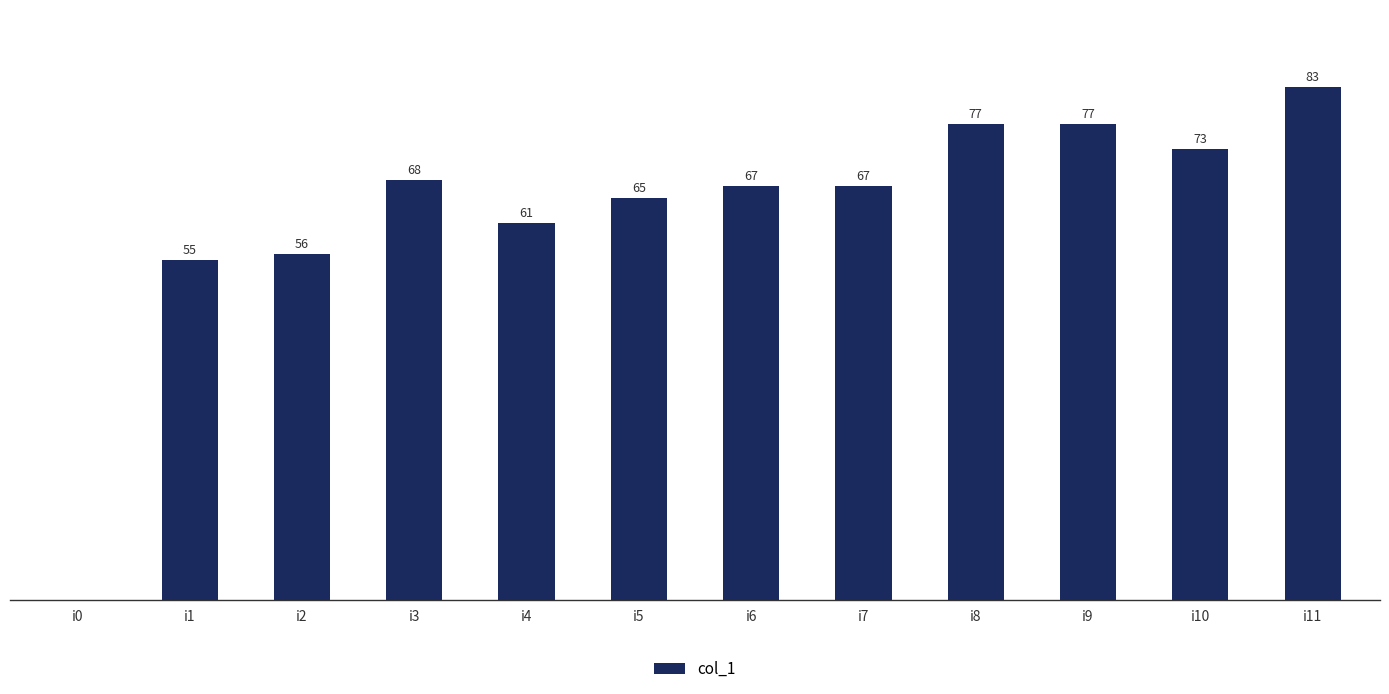

At which category does the chart reach its peak across all series?

i11